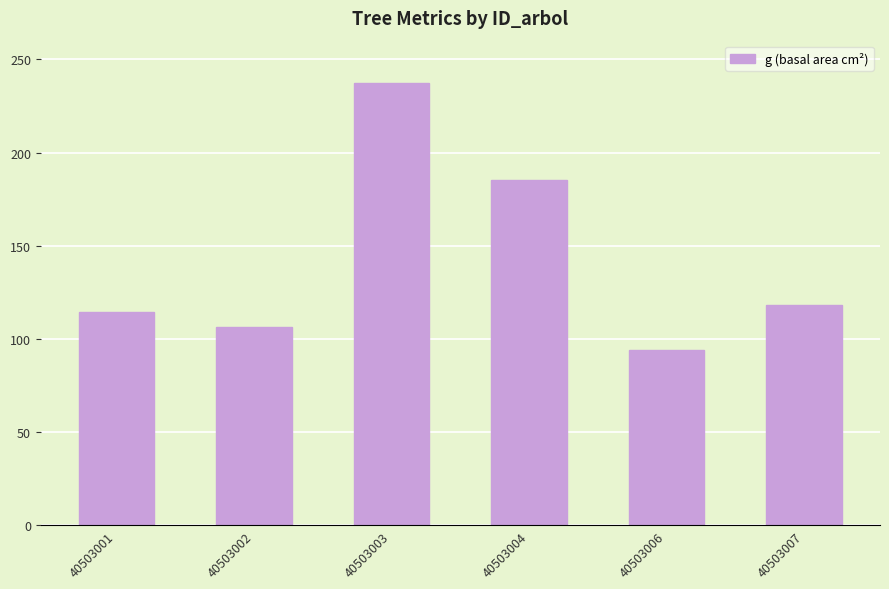

What is the greatest value displayed?

237.1